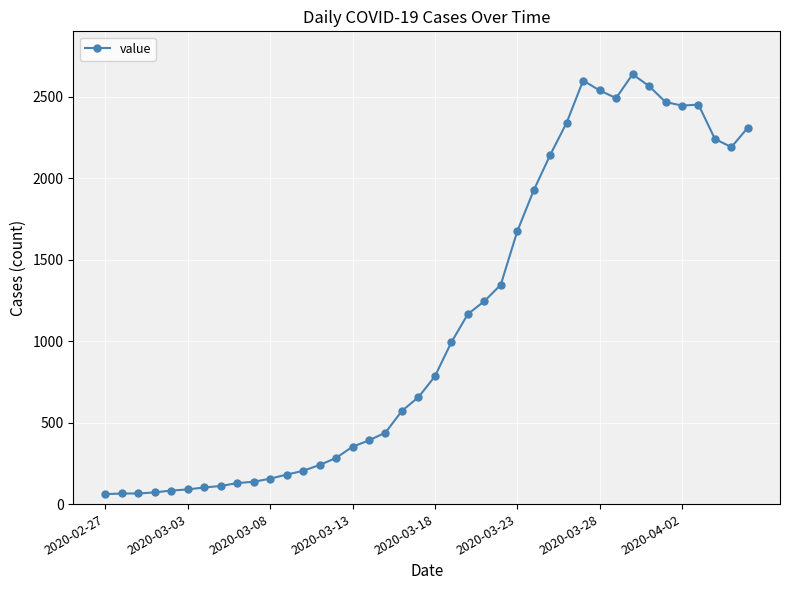

How many values are below 784?

20